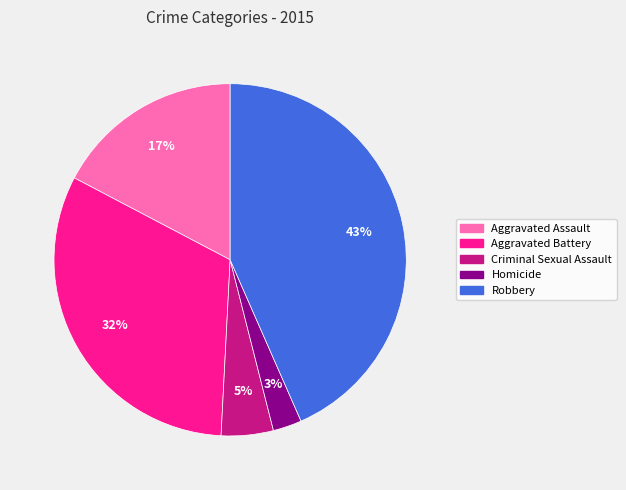

How many segments does this pie chart have?

5